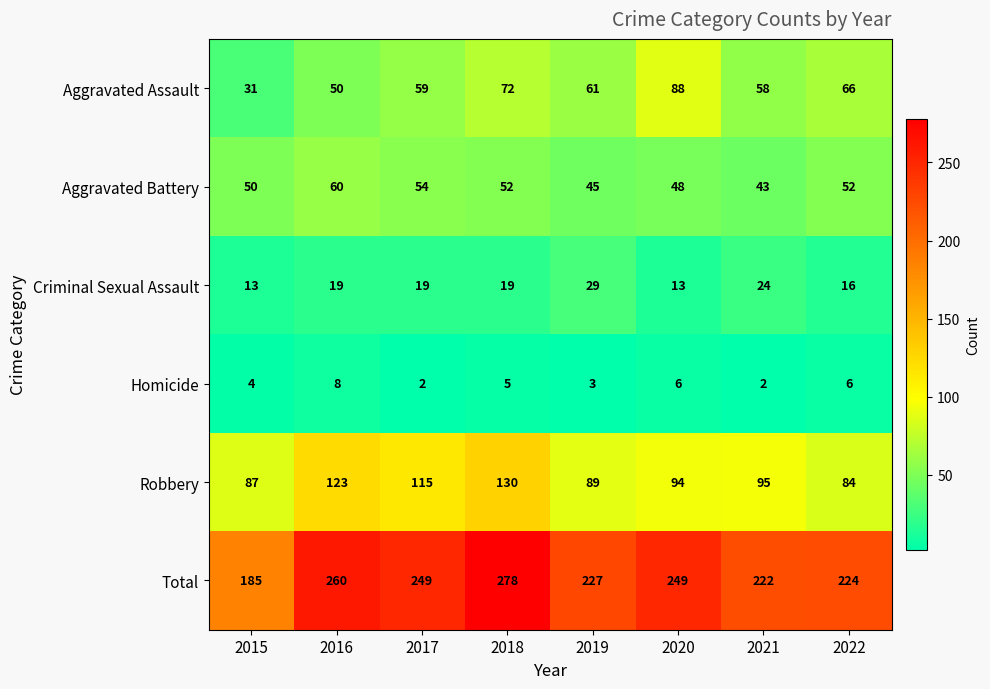

What is the difference between the maximum and minimum values in the Criminal Sexual Assault series?

16